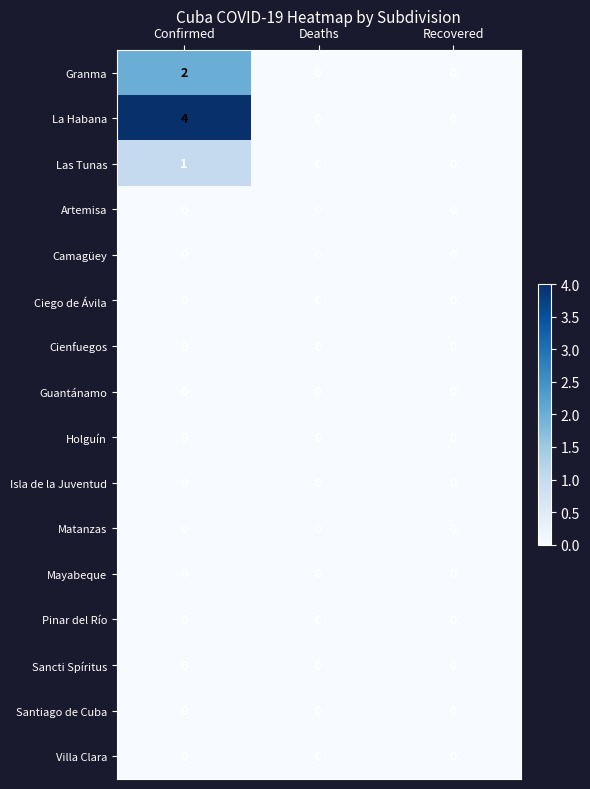

How many series are shown in this chart?

16